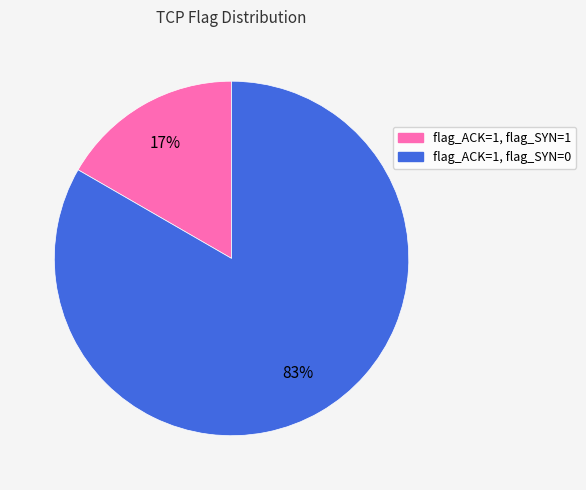

What percentage is the flag_ACK=1, flag_SYN=1 slice, to the nearest percent?

17%